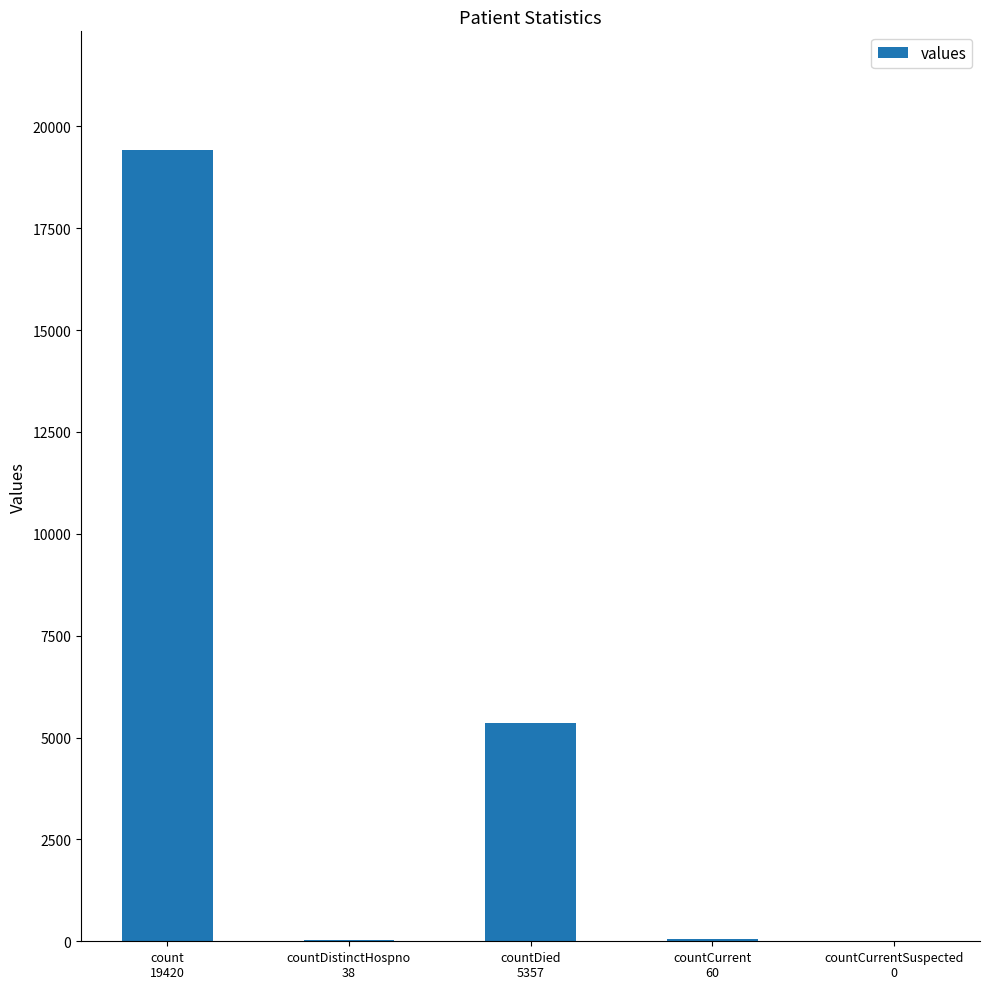

Approximately how many times larger is the value at count
19420 compared to countCurrent
60?

323.7